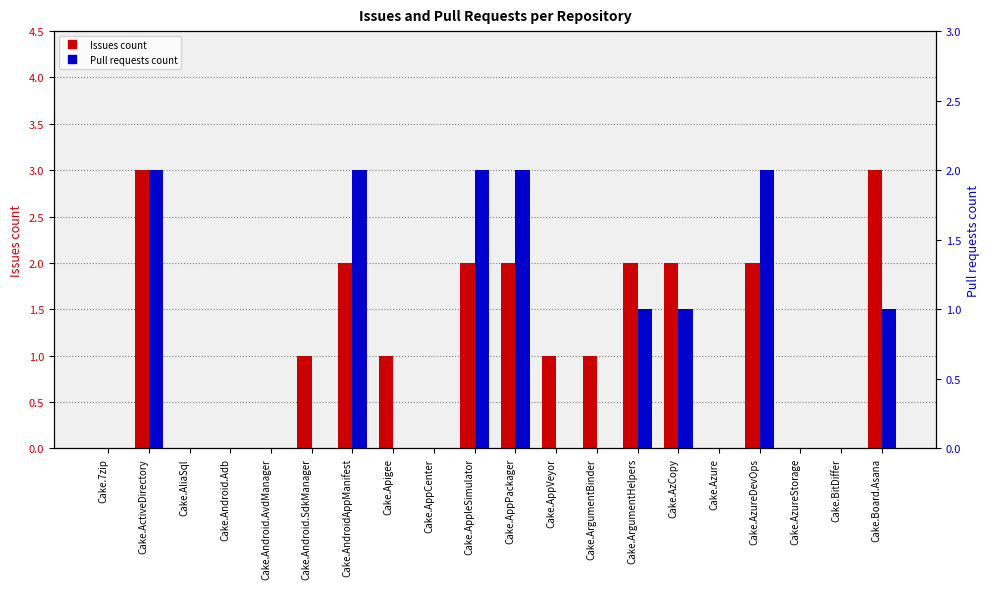

Rank the categories by Pull requests count value from lowest to highest.

Cake.7zip, Cake.AliaSql, Cake.Android.Adb, Cake.Android.AvdManager, Cake.Android.SdkManager, Cake.Apigee, Cake.AppCenter, Cake.AppVeyor, Cake.ArgumentBinder, Cake.Azure, Cake.AzureStorage, Cake.BitDiffer, Cake.ArgumentHelpers, Cake.AzCopy, Cake.Board.Asana, Cake.ActiveDirectory, Cake.AndroidAppManifest, Cake.AppleSimulator, Cake.AppPackager, Cake.AzureDevOps